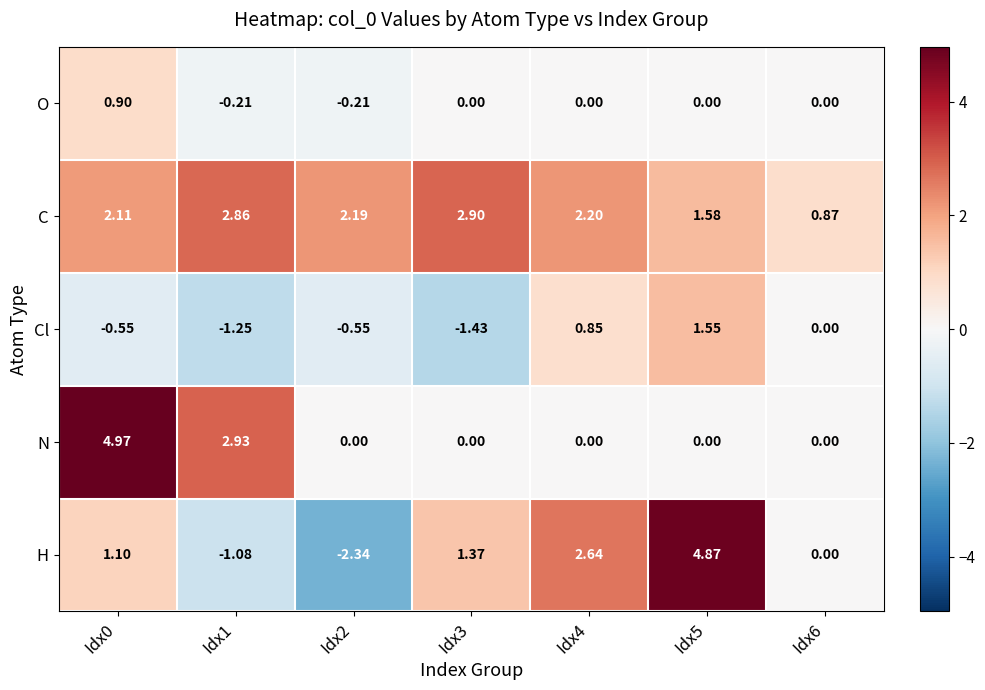

Which series has the largest total across all categories?

C